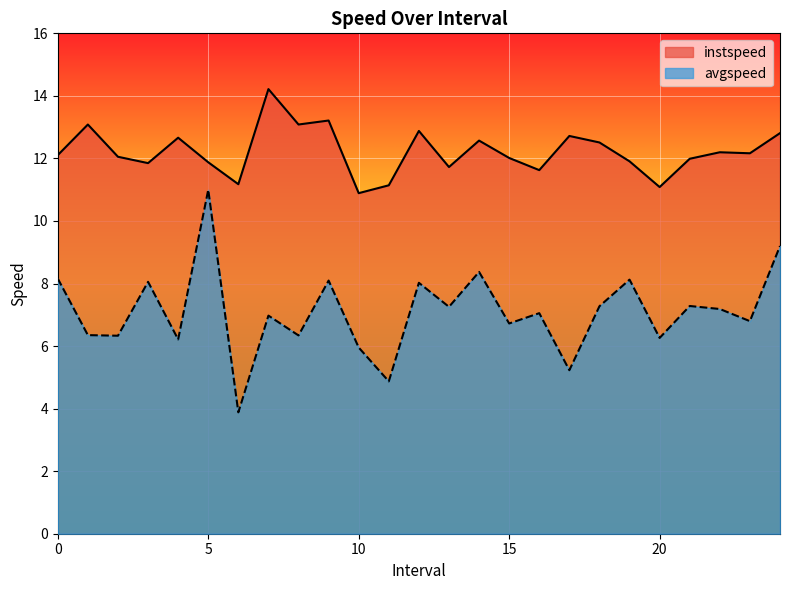

Rank the series by their maximum value, from highest to lowest.

instspeed, avgspeed